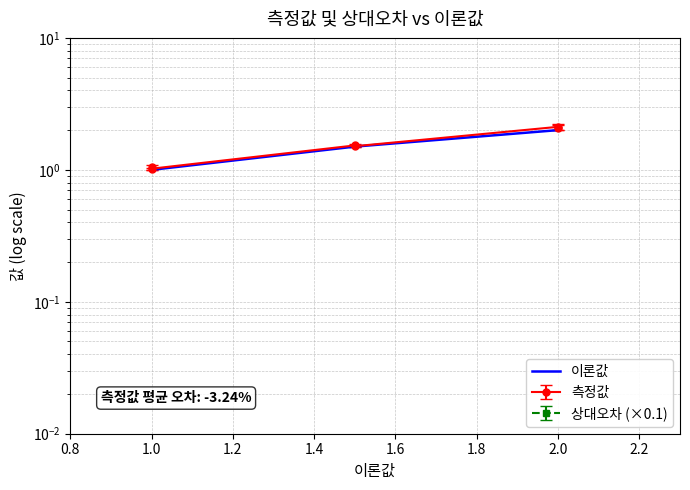

Which has a higher value, 1.0 or 2.0?

2.0